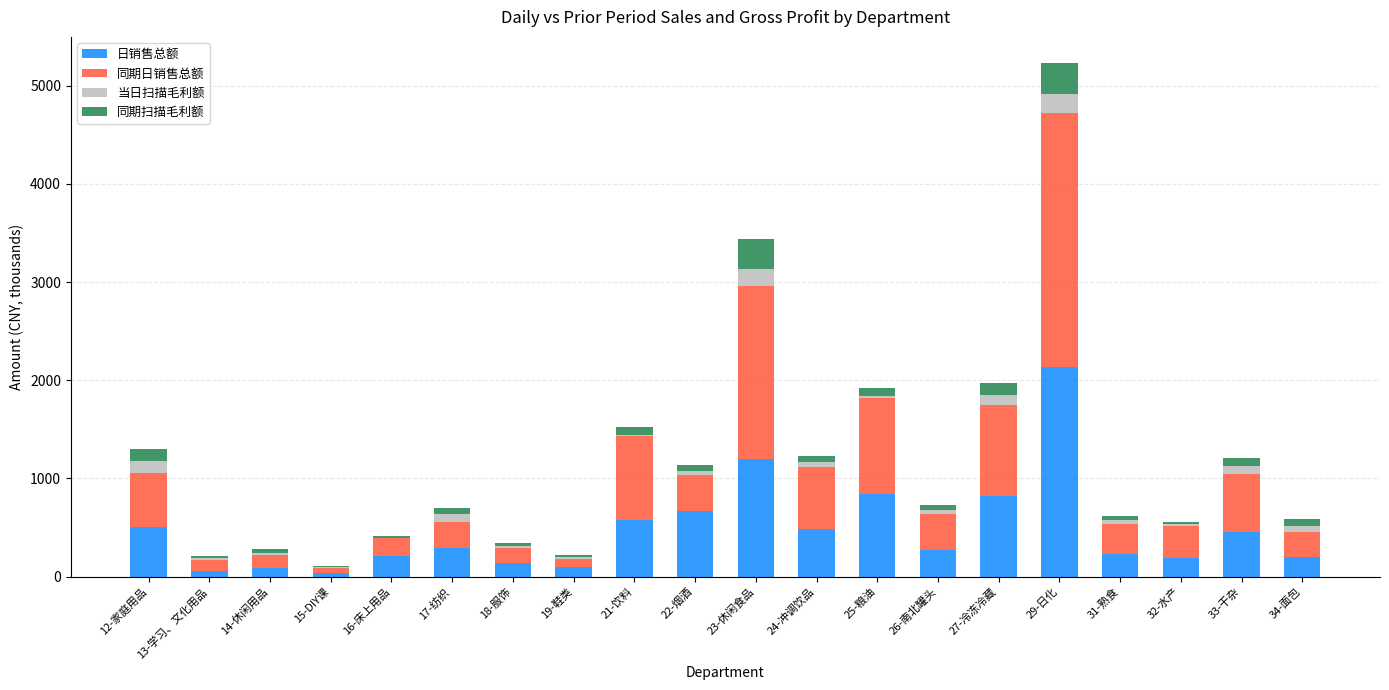

At which category is the sum across all series the highest?

29-日化